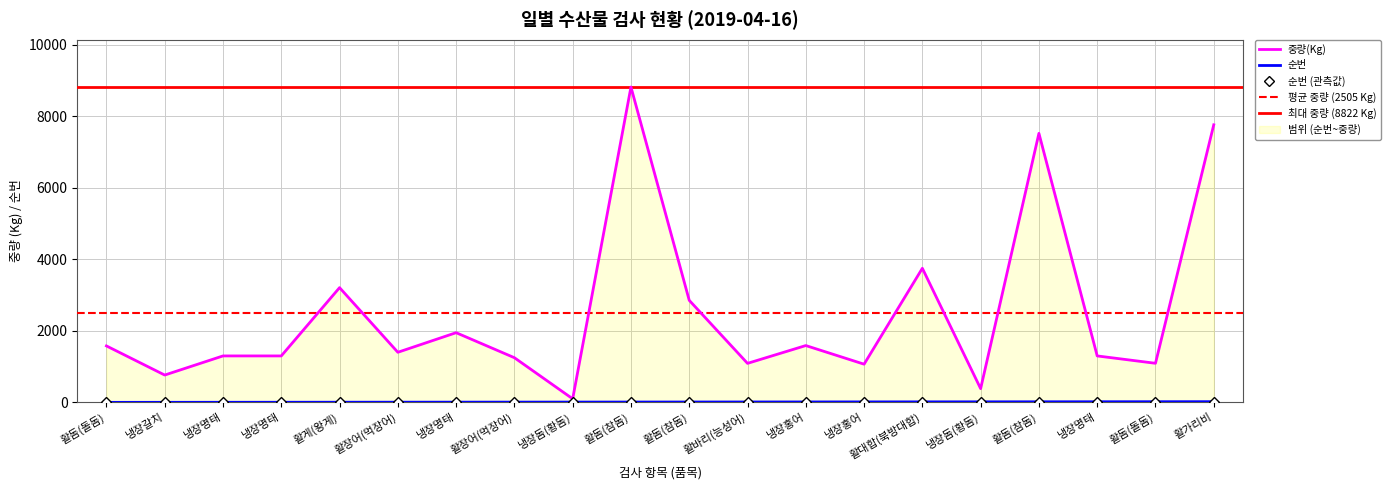

Reading left to right, extract all data points from this chart.

순번: 1	2	3	4	5	6	7	8	9	10	11	12	13	14	15	16	17	18	19	20
중량(Kg): 1580	765	1300	1300	3210	1402	1950	1250	100	8822	2855	1092	1590	1069	3751	385	7526	1300	1094	7765